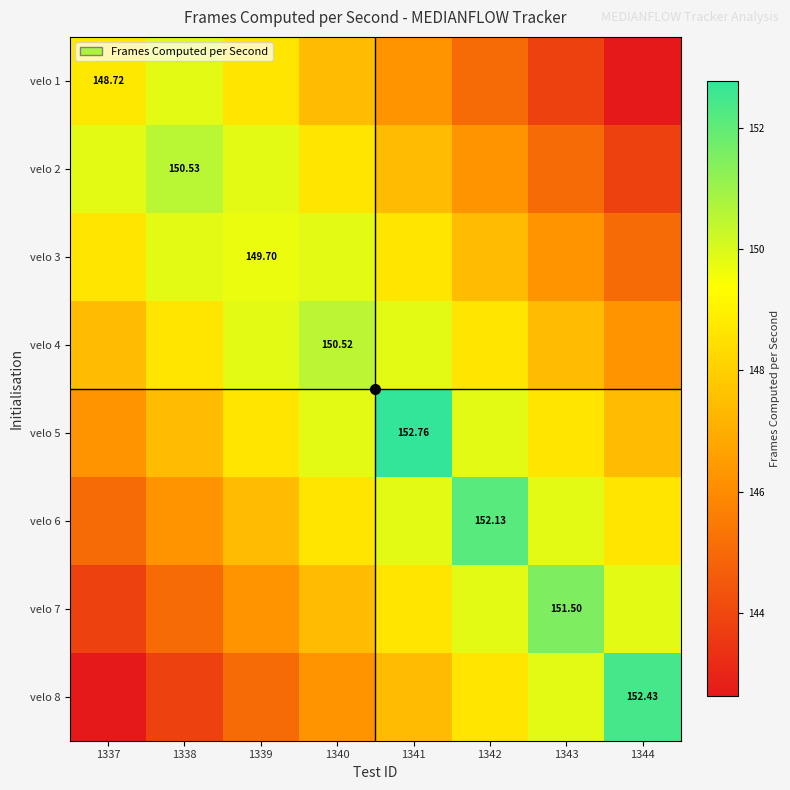

True or false: velo 6 has a value of 147.4 at 1339.

True